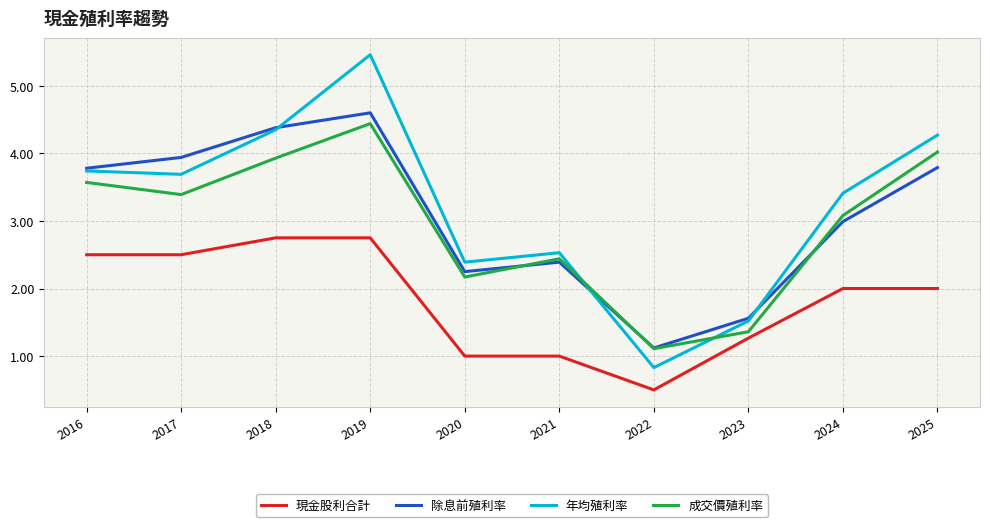

What is the highest value of the 除息前殖利率 series?

4.6